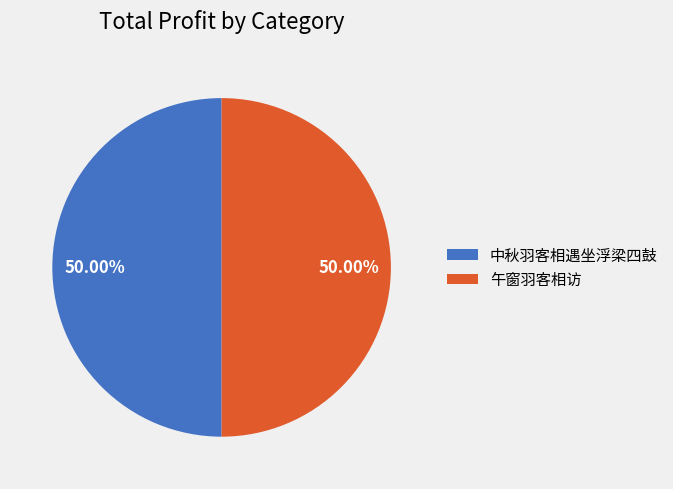

Is the sum of 午窗羽客相访 and 中秋羽客相遇坐浮梁四鼓 greater than half?

Yes